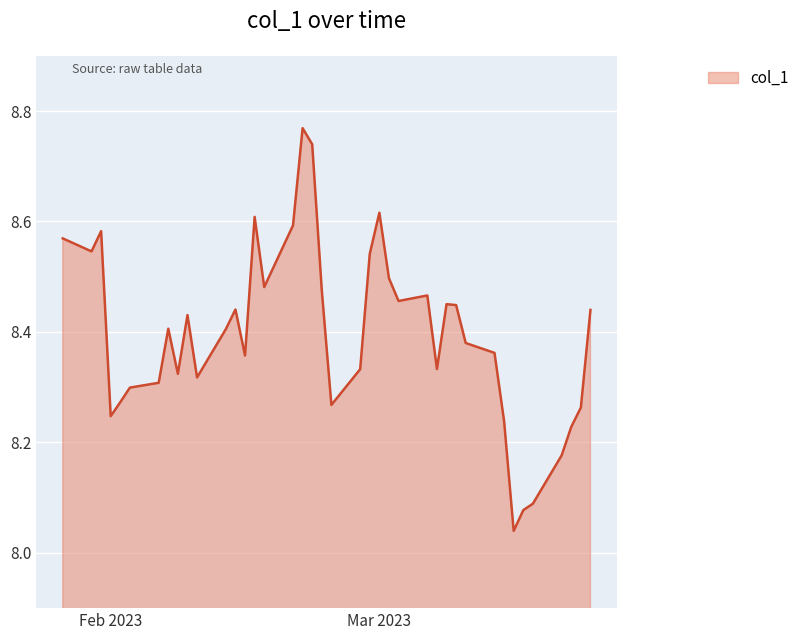

What is the difference between the maximum and minimum values?

0.7